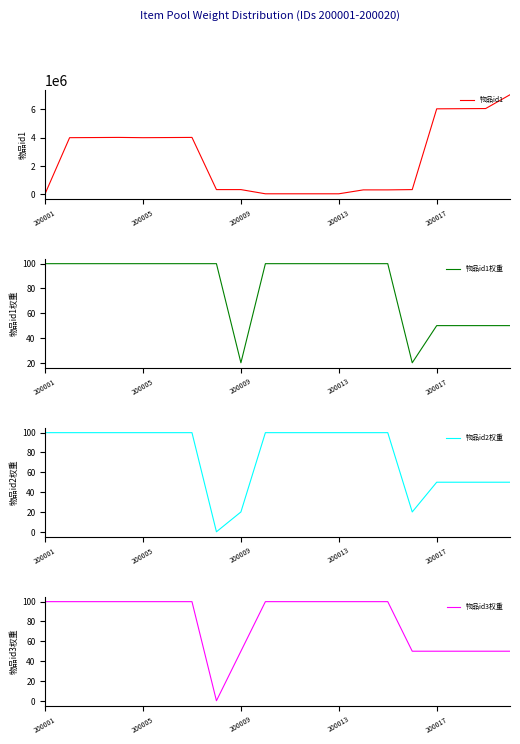

At which category does the chart reach its minimum across all series?

7